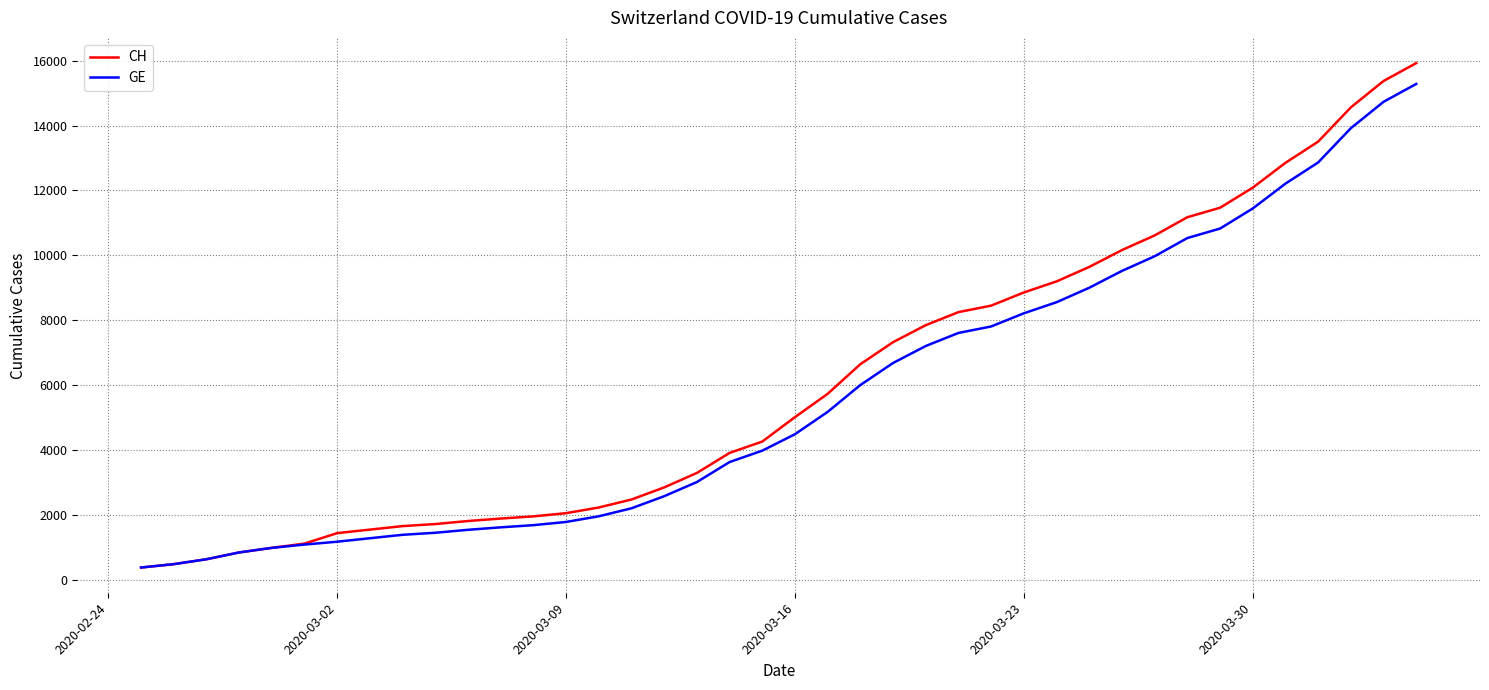

What is the greatest value displayed?

15926